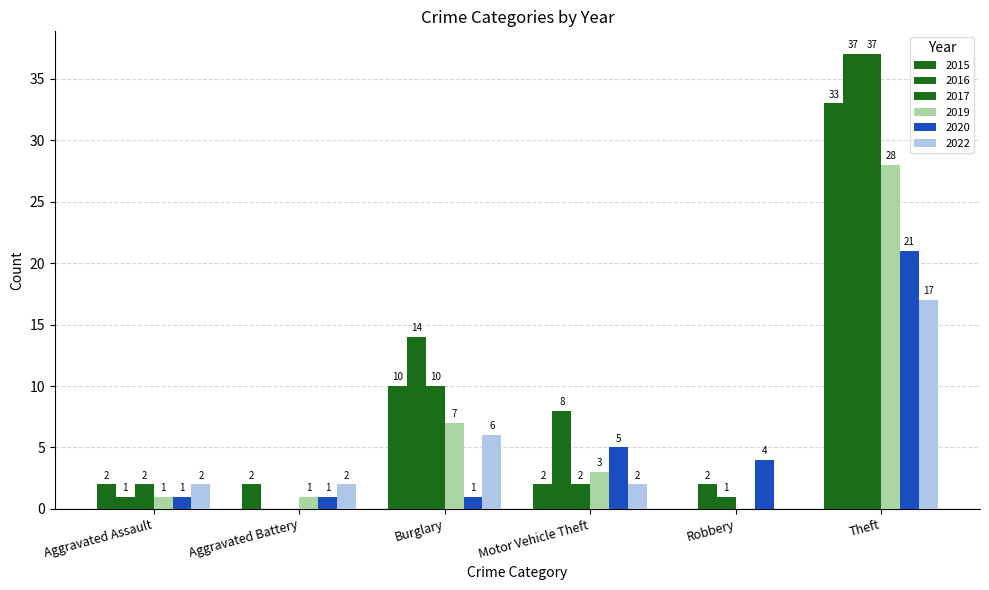

Which series has the largest range (max minus min)?

2016